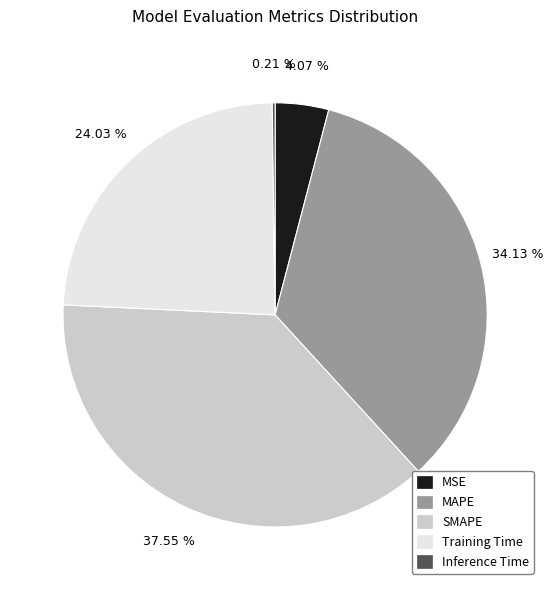

To the nearest percent, what is the difference between the largest and smallest slice percentages?

37%